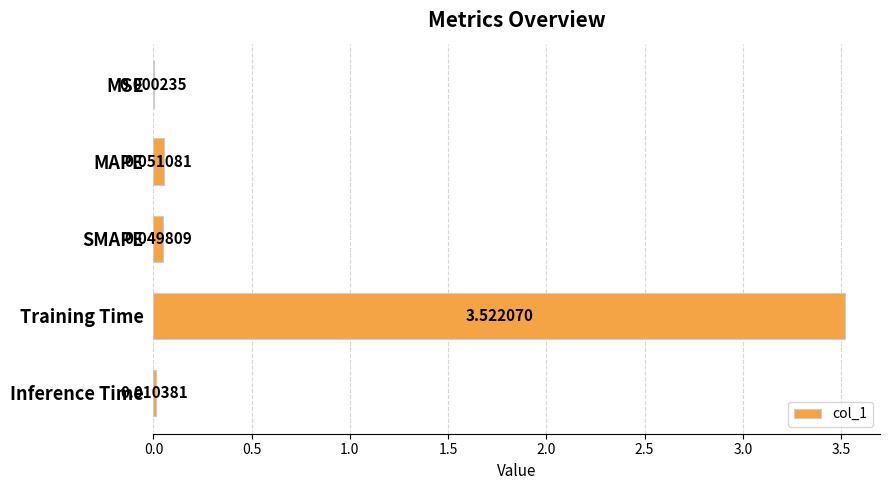

Where is the data nearest to the value 1?

MAPE